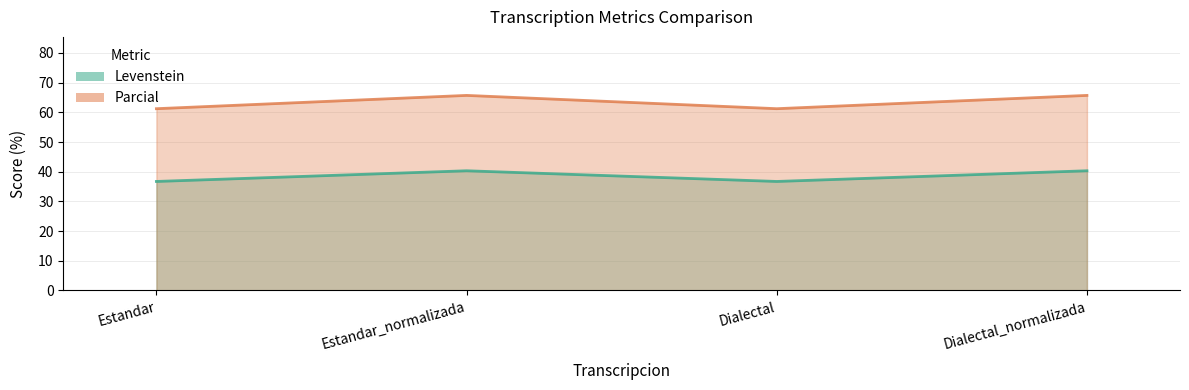

Does the chart display data point markers on the line(s)?

No